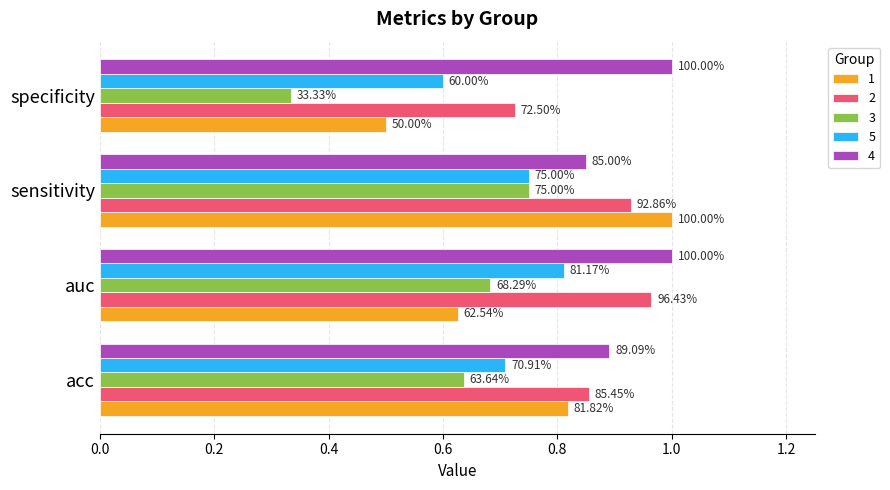

The value of 2 at auc is 1.0. True or false?

True